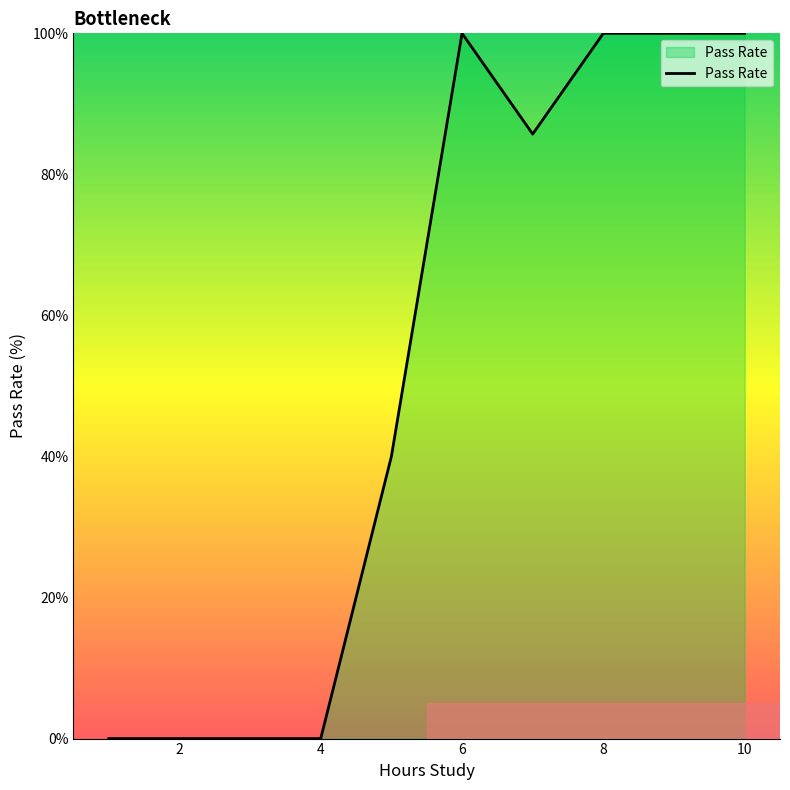

What is the greatest value displayed?

100.0